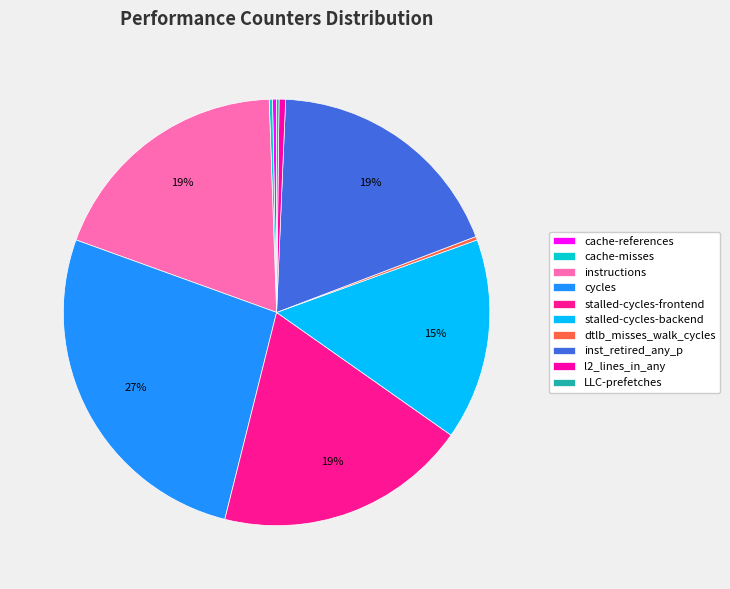

Between instructions and stalled-cycles-backend, which is larger?

instructions